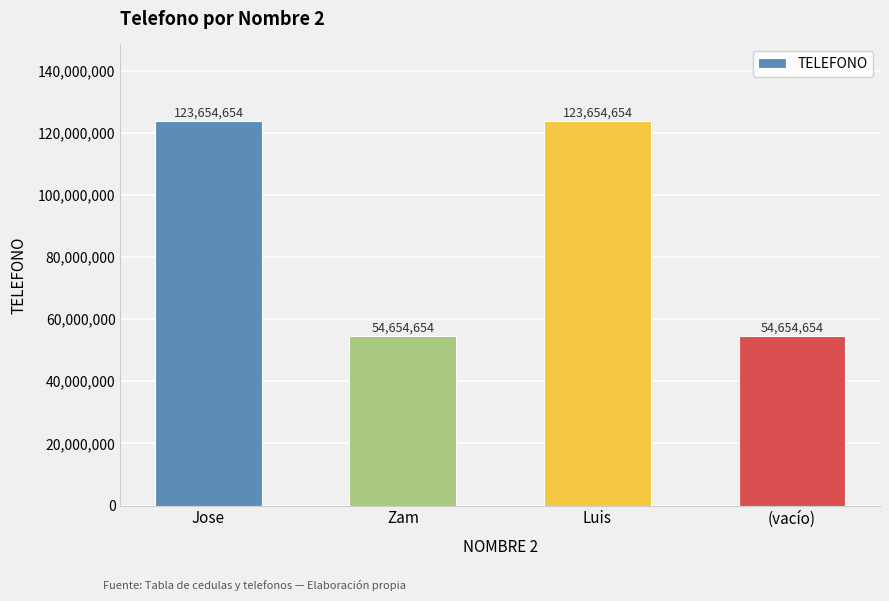

Does the chart contain stacked bars?

No